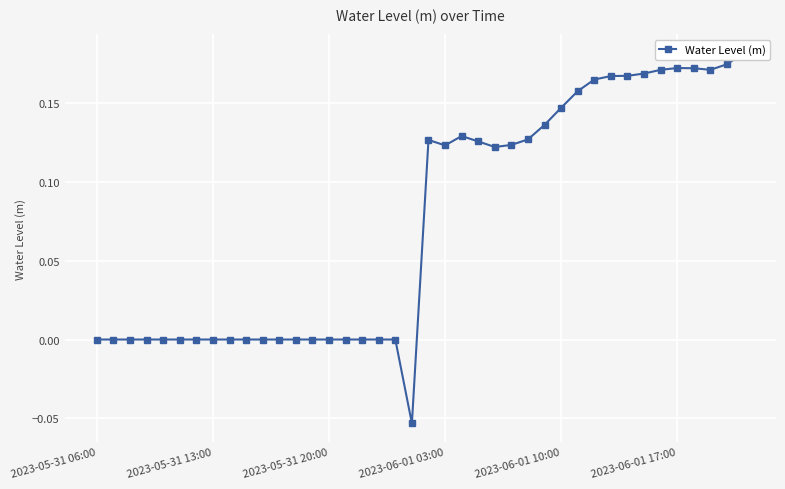

What is the approximate value at 2023-06-01 03:00?

0.1